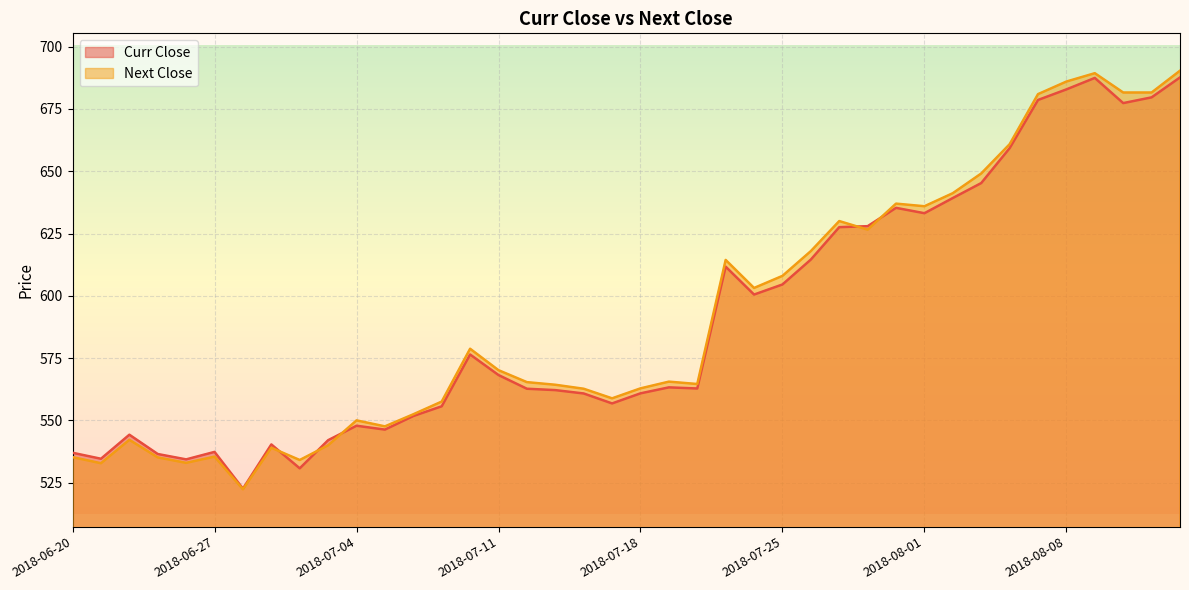

Reading left to right, transcribe all the data shown in this chart.

Curr Close: 537.0	534.6	544.2	536.5	534.4	537.4	522.6	540.4	530.8	542.0	547.9	546.3	551.8	555.6	576.5	568.2	562.7	562.1	560.8	556.8	560.9	563.2	562.8	611.7	600.5	604.5	614.5	627.5	628.0	635.3	633.1	639.2	645.2	659.2	678.6	682.9	687.5	677.4	679.6	687.6
Next Close: 535.2	532.8	542.2	535.1	533.0	535.5	522.4	539.0	534.1	540.0	550.0	547.6	552.5	557.5	578.8	570.1	565.4	564.3	562.7	558.9	562.9	565.5	564.6	614.4	603.1	608.0	618.0	630.0	626.5	637.0	636.0	641.2	649.1	660.9	681.0	686.0	689.4	681.6	681.6	690.4